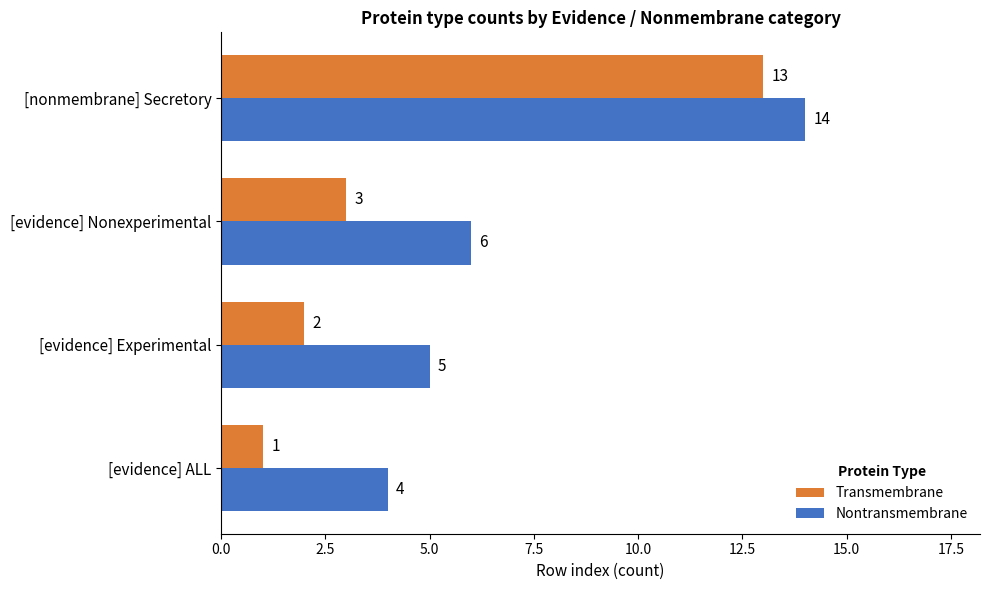

Which series has the largest total across all categories?

Nontransmembrane